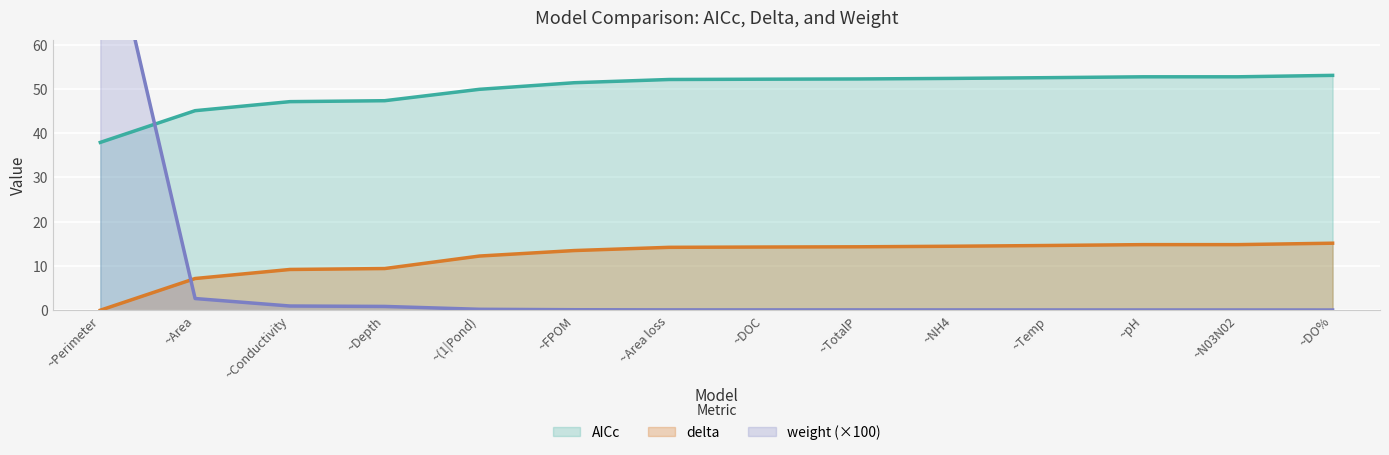

At which category is the sum across all series the highest?

~Perimeter